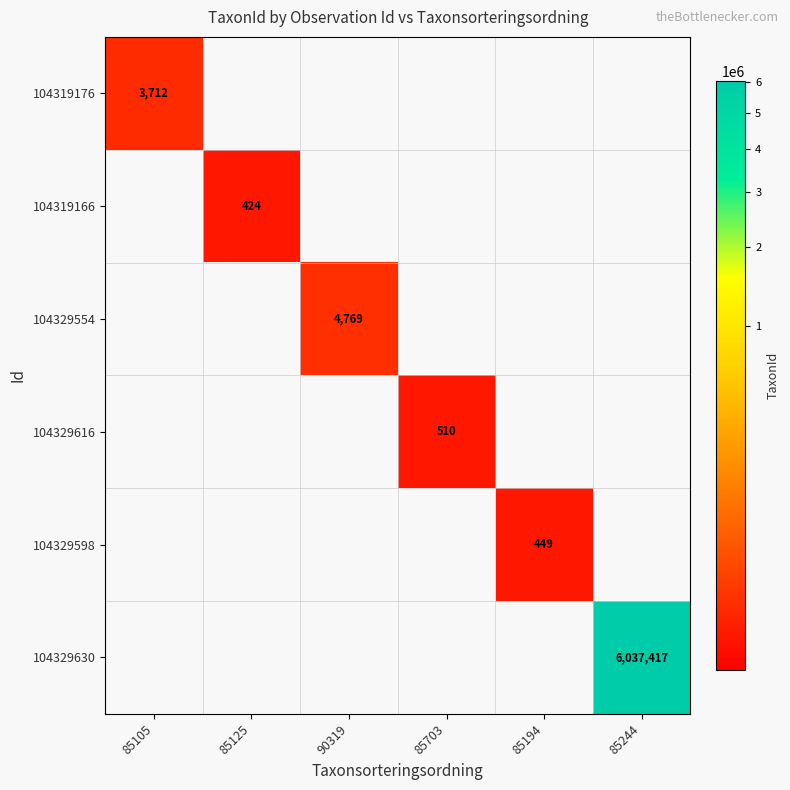

At which category does the chart reach its peak across all series?

85244